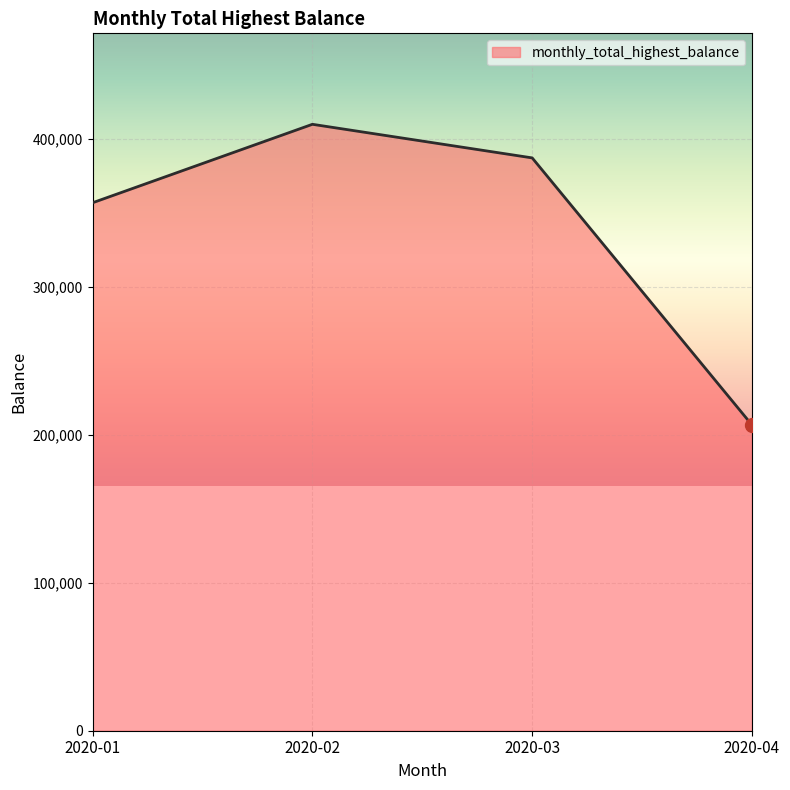

What is the ratio of the value at 2020-01 to the value at 2020-03?

0.9